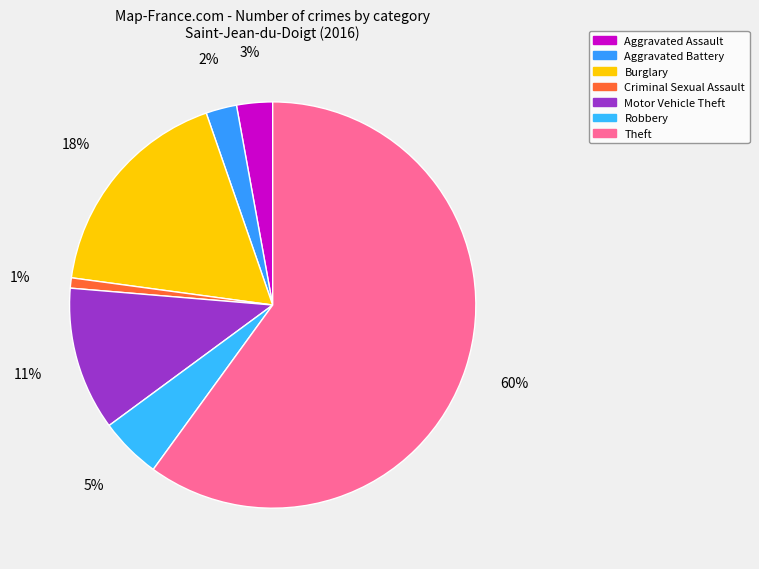

What is the total percentage of Theft and Robbery?

64.9%